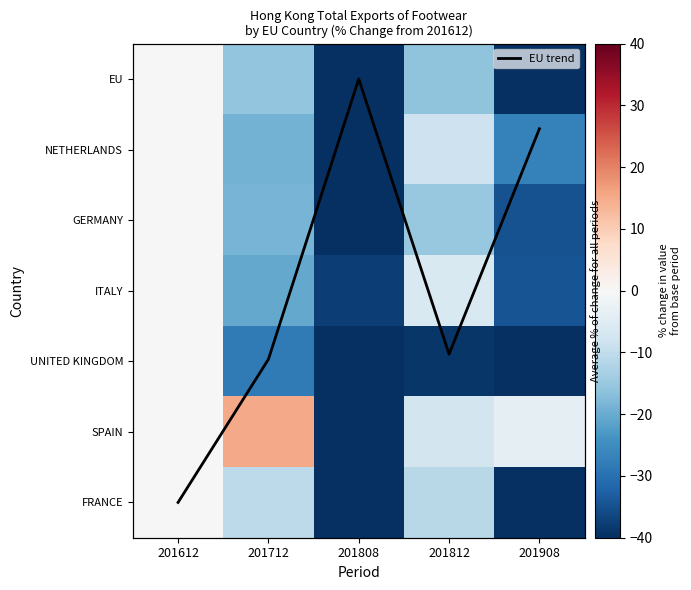

At 201812, list the series in order from largest to smallest.

EU trend, ITALY, SPAIN, NETHERLANDS, FRANCE, GERMANY, EU, UNITED KINGDOM